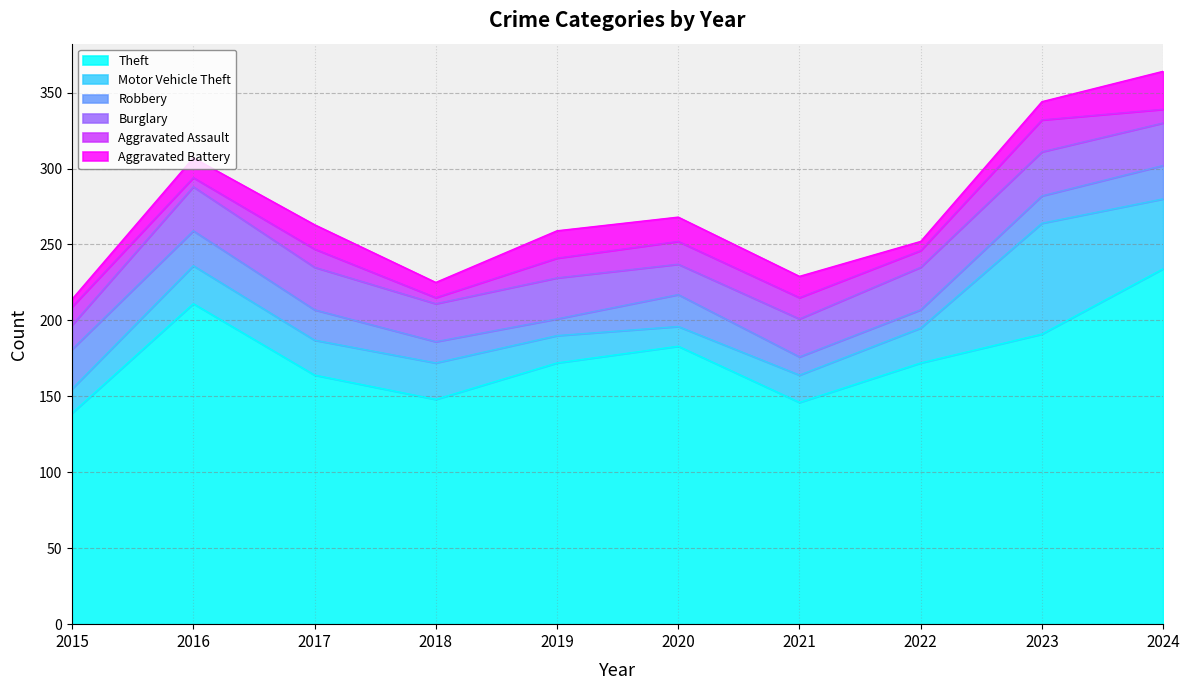

At which category is the sum across all series the highest?

2024